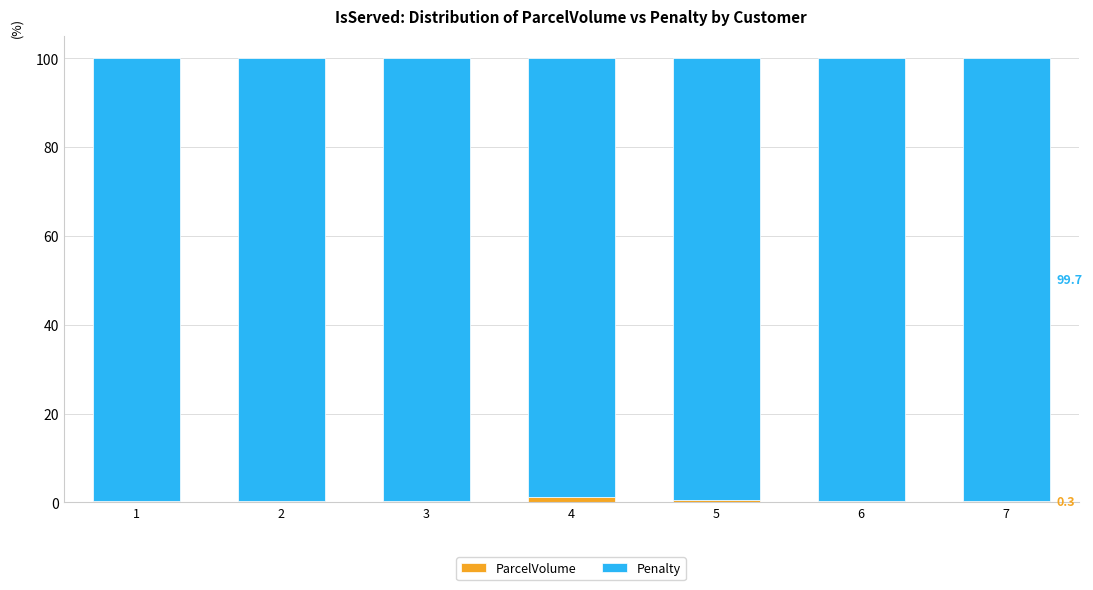

Is it true that ParcelVolume equals 0.3 at 3?

True